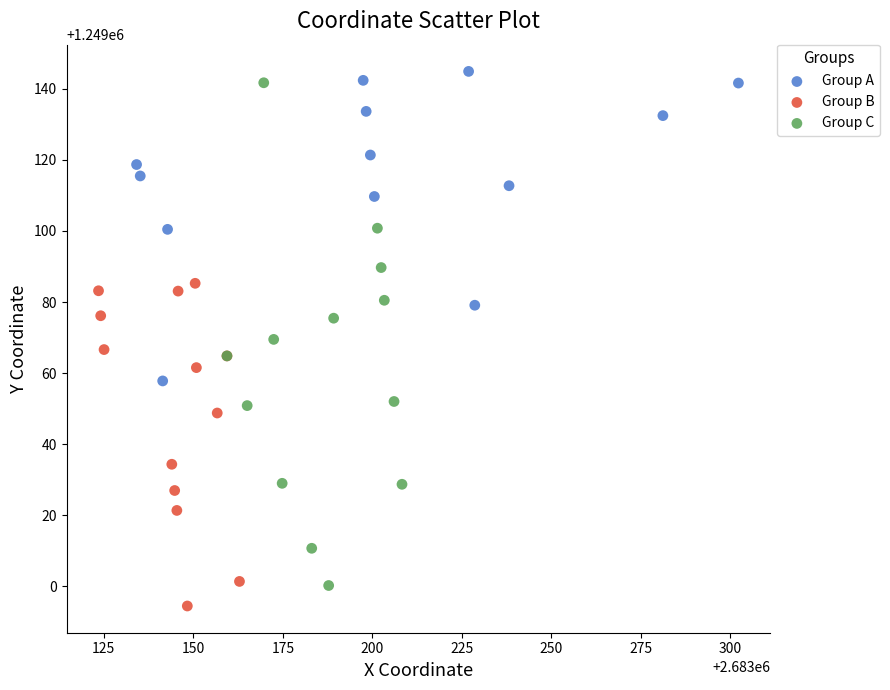

What are all the series names shown in the legend?

Group A, Group B, Group C